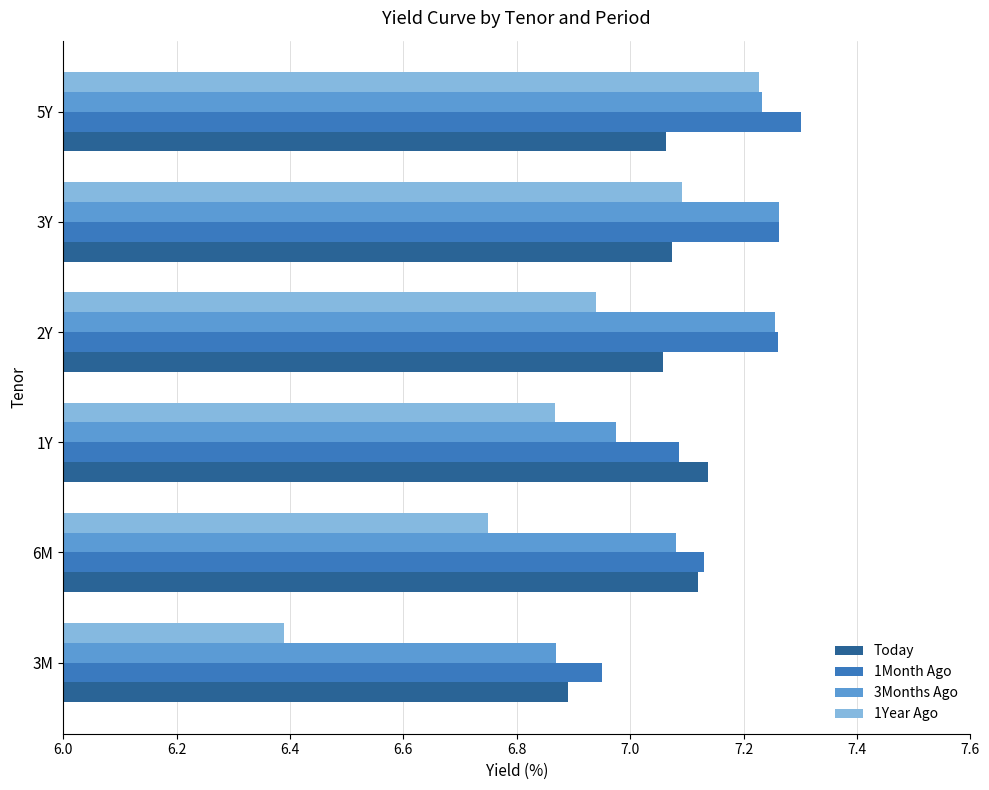

At which category is the sum across all series the highest?

5Y